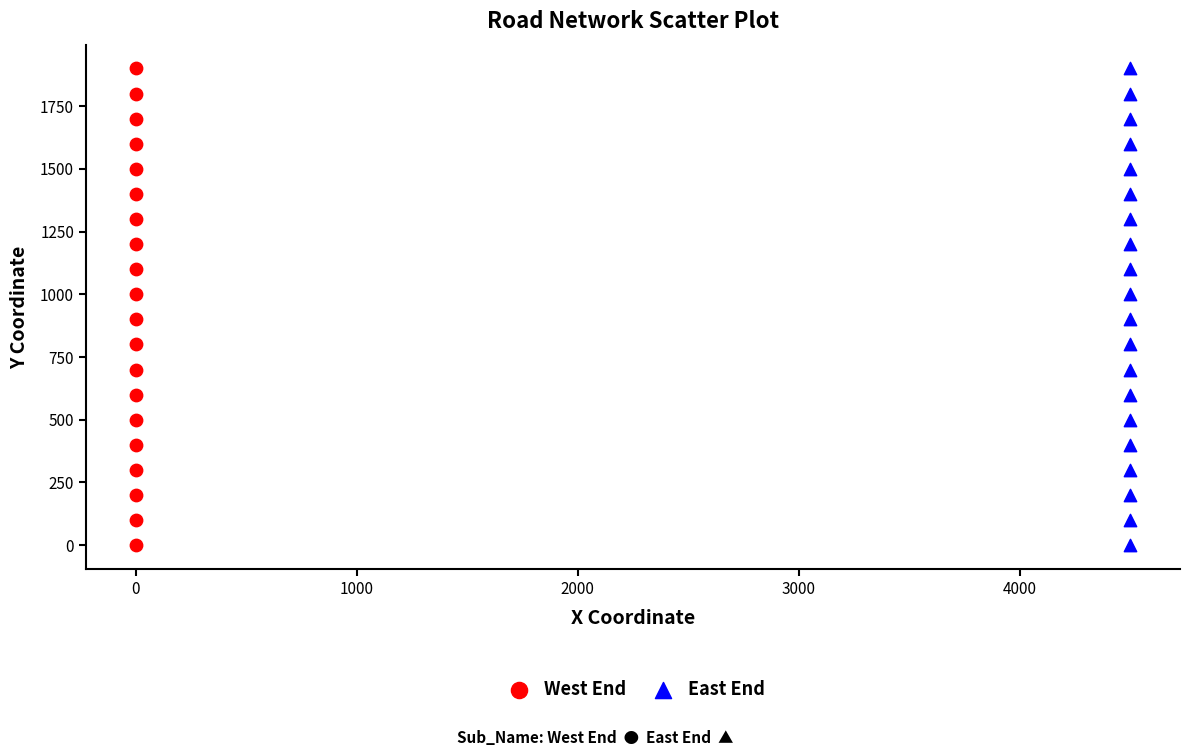

What are all the series names shown in the legend?

West End, East End